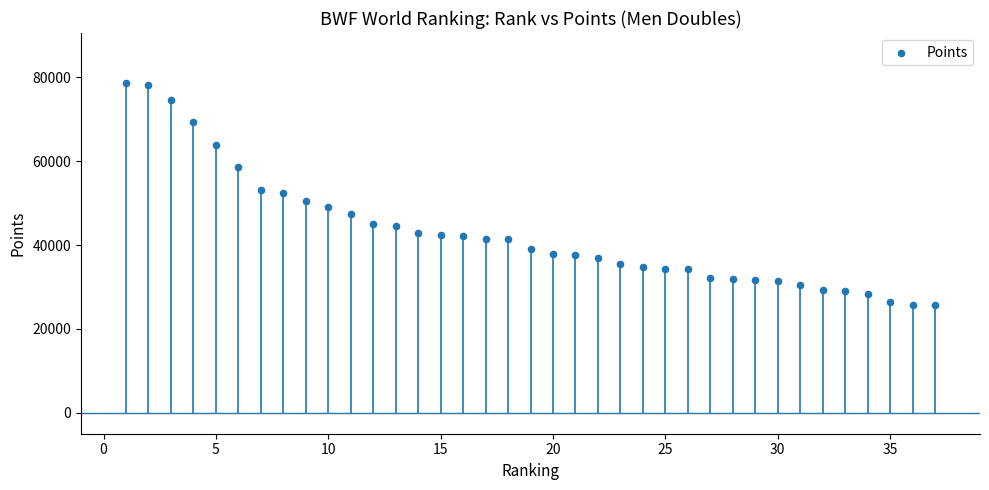

What is the range of Y values (max minus min)?

52974.5